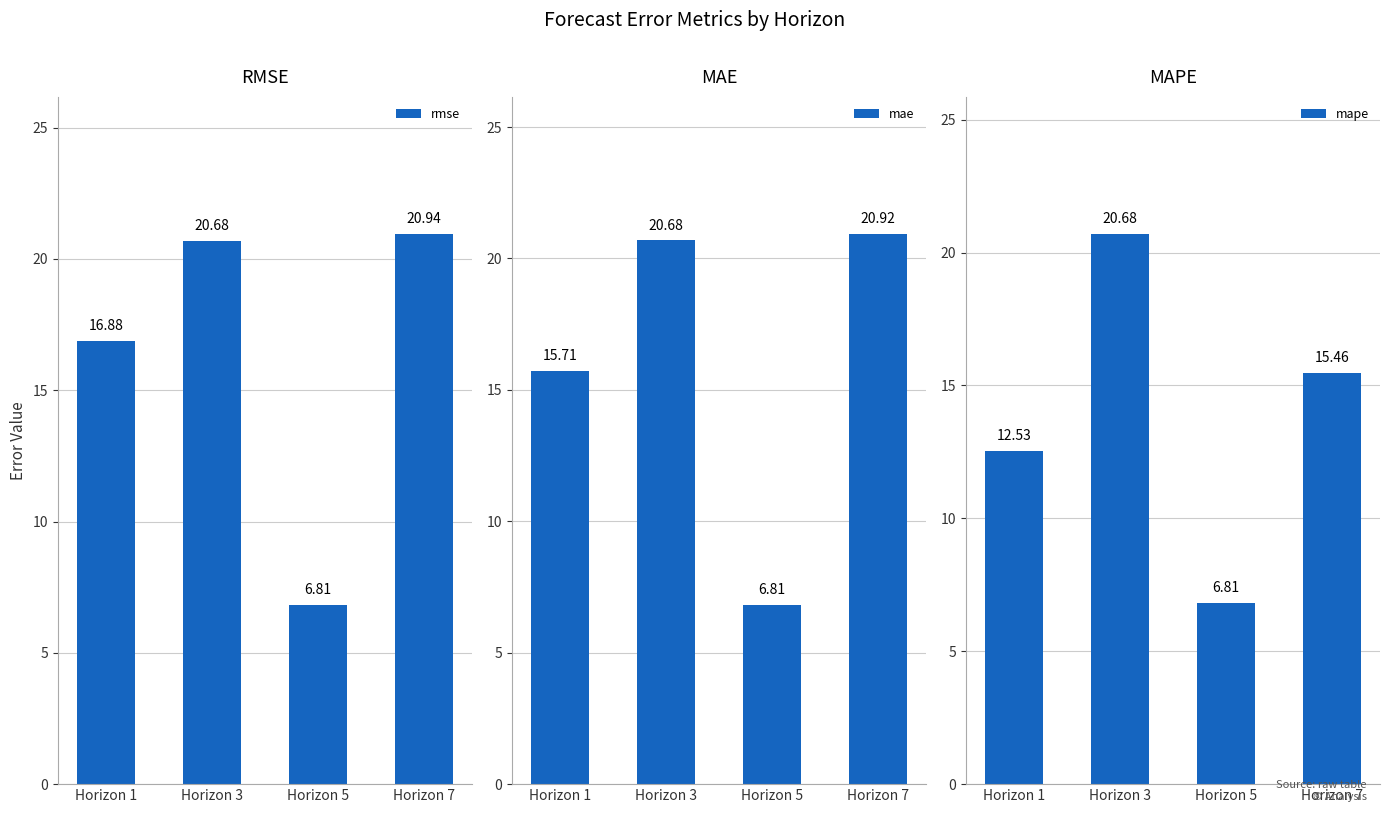

Which category has the highest value across all series?

Horizon 7